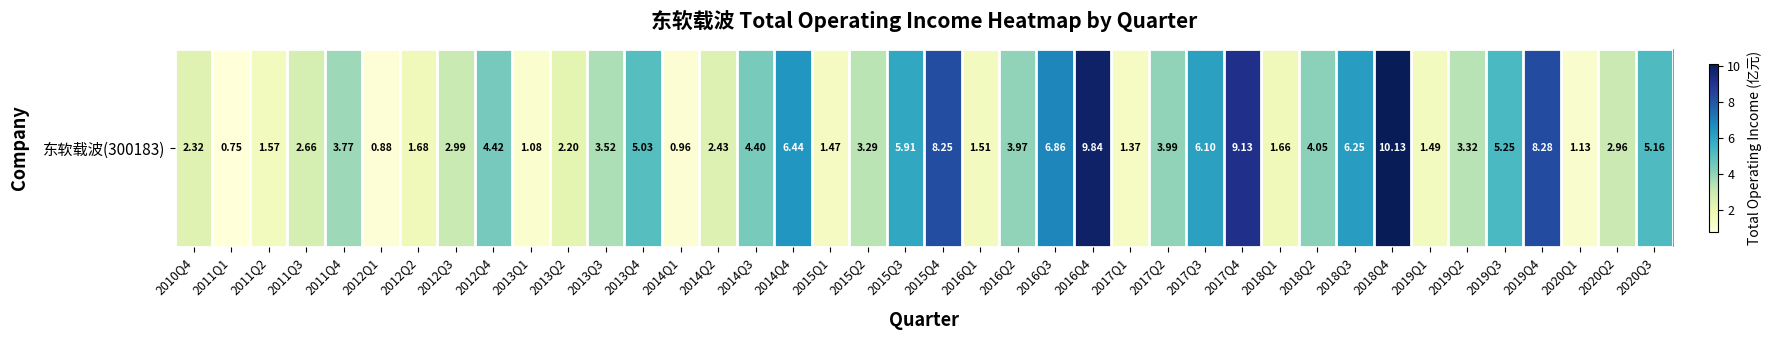

What is the difference between the values at 2019Q2 and 2016Q2?

0.7